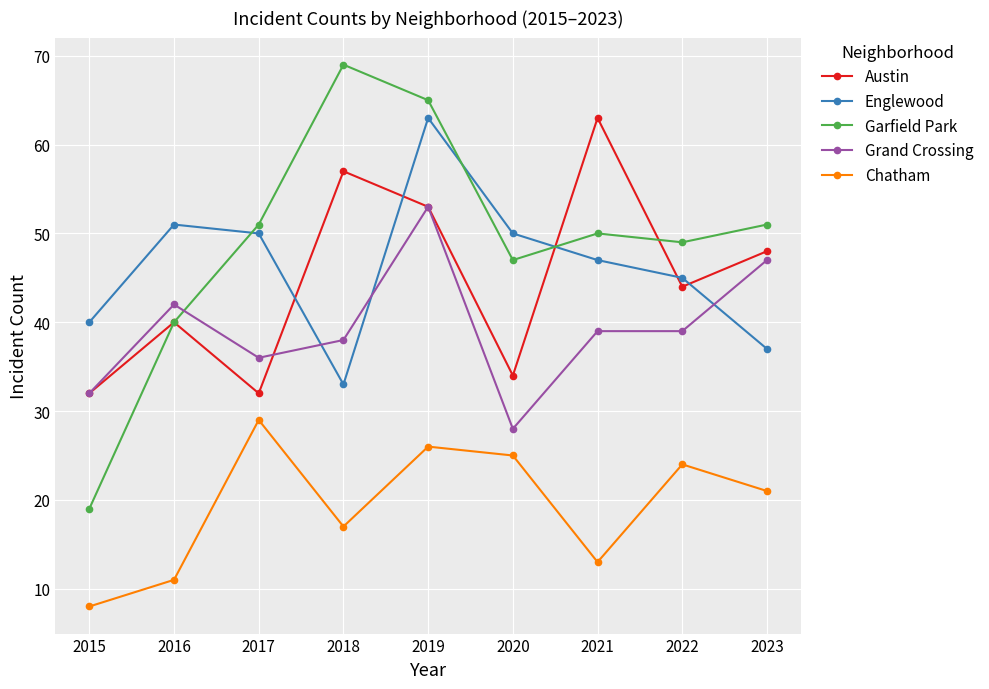

At 2022, list the series in order from smallest to largest.

Chatham, Grand Crossing, Austin, Englewood, Garfield Park